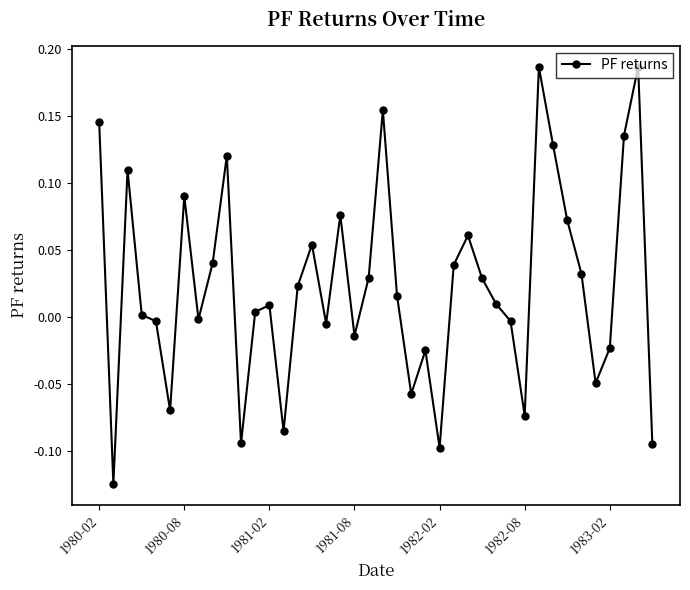

What is the difference between the maximum and minimum values?

0.3